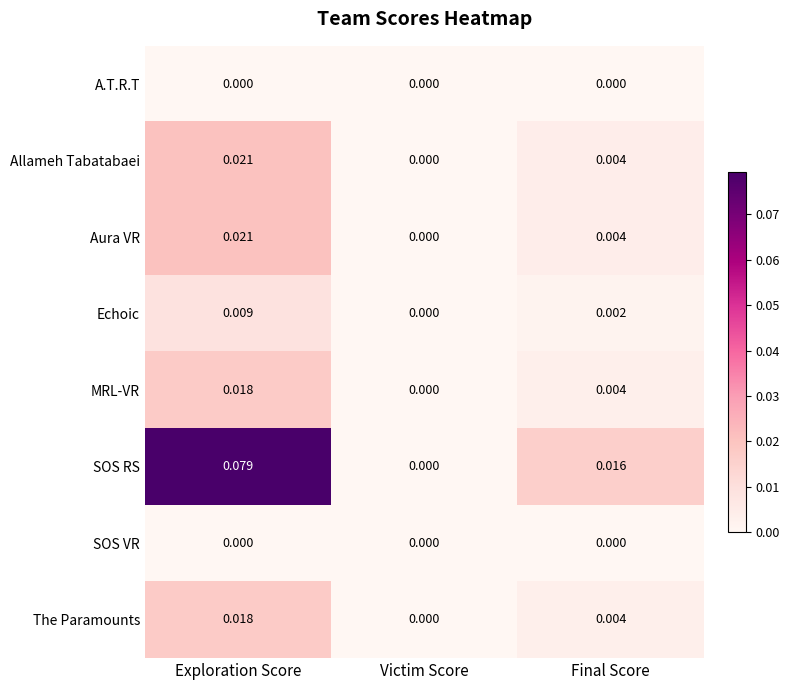

Which series has the largest total across all categories?

SOS RS